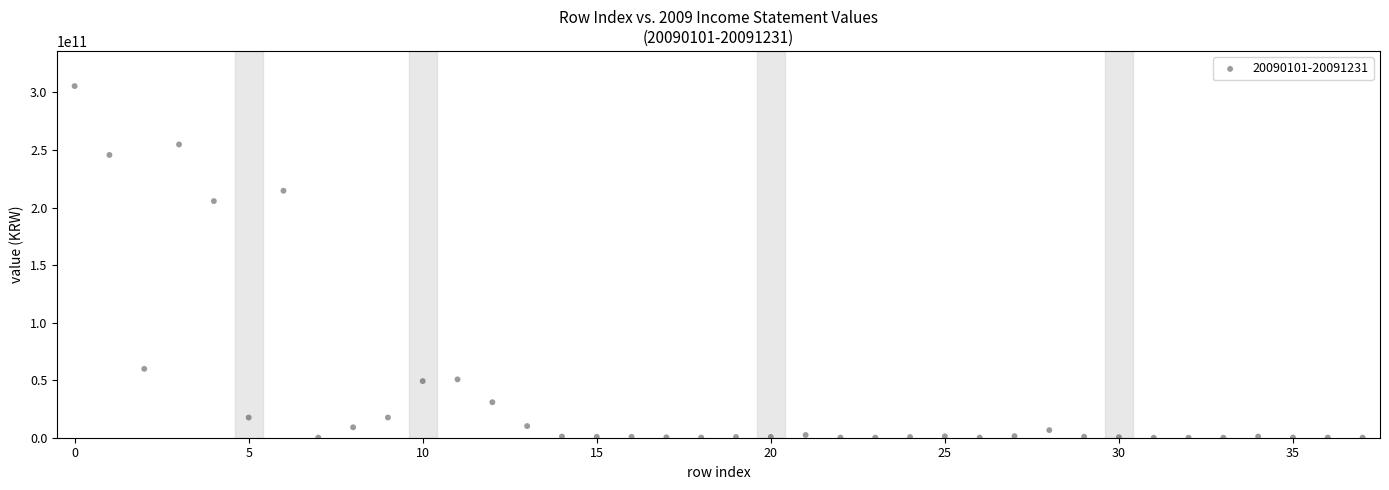

What Y value in the scatter plot is closest to 152771217834?

205614721117